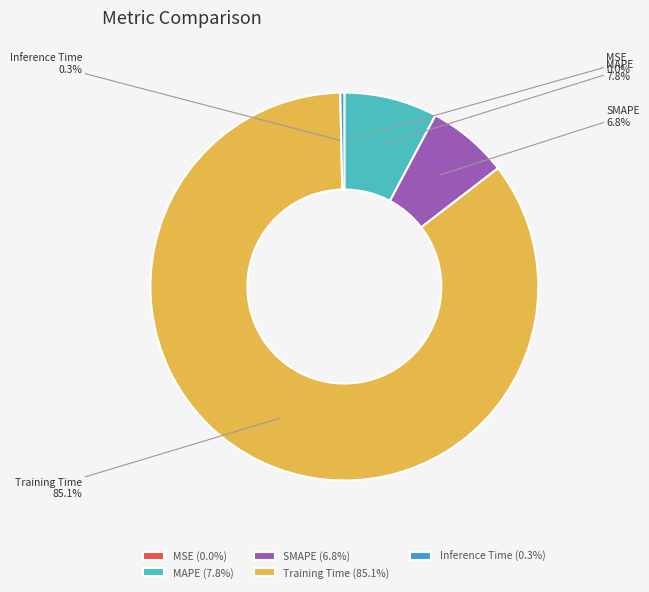

To the nearest percent, what percentage of the pie is SMAPE?

7%